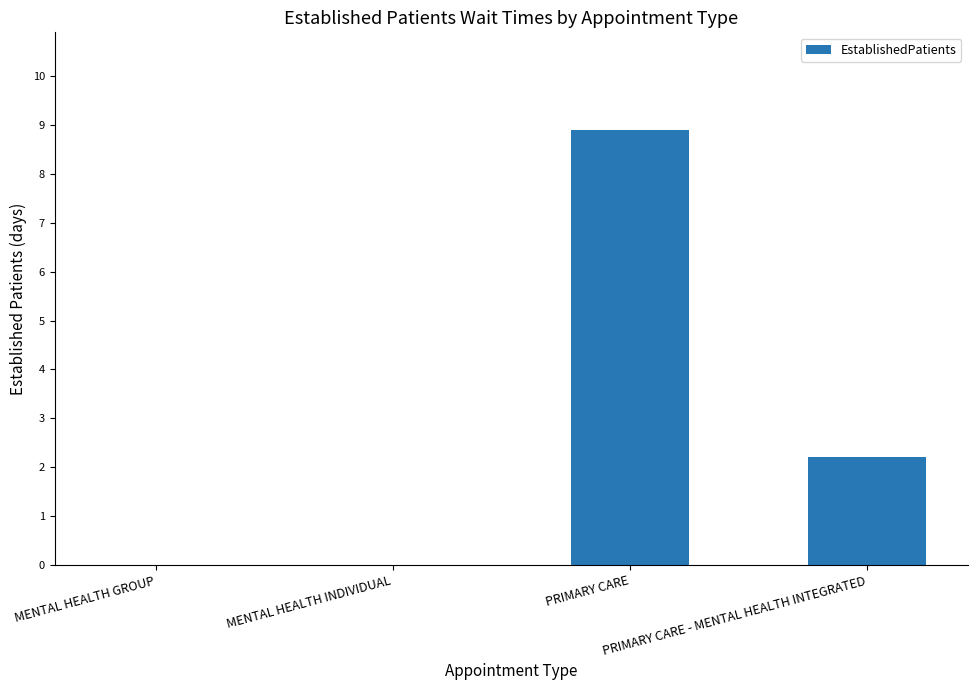

Are the bars grouped side by side (vs. stacked)?

No